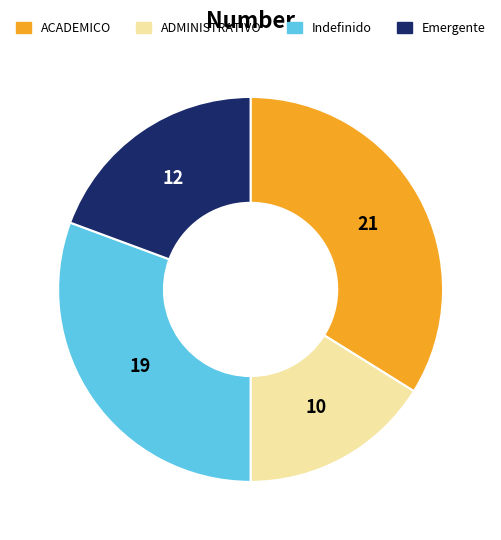

Does any single category account for the majority?

No